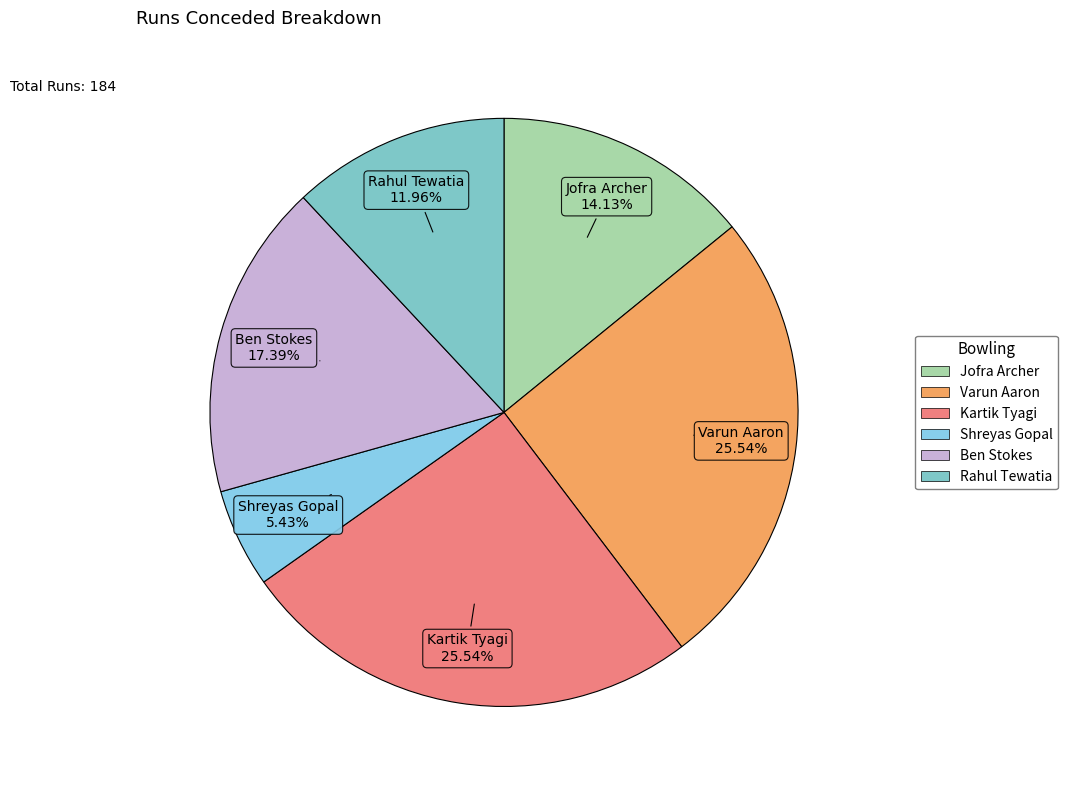

To the nearest percent, what percentage of the pie is Shreyas Gopal?

5%